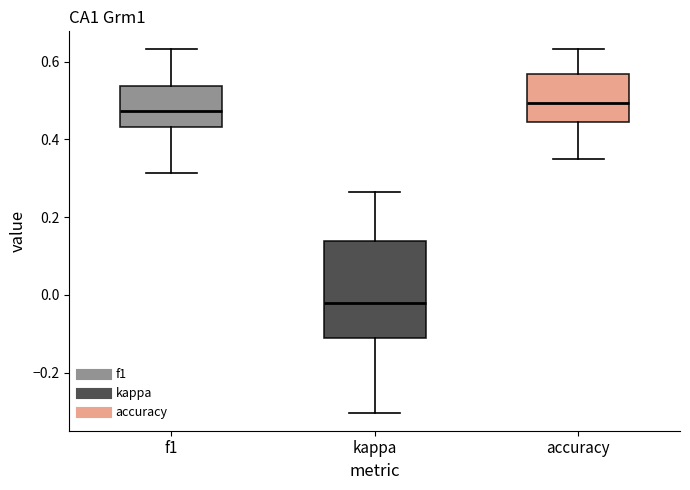

Reading left to right, read every box against the y-axis: the position of its median line, the range the box covers, and the ends of its whiskers. The values are not printed on the chart, so give them approximately, as read against the axis.

f1: median 0.48, box 0.44 to 0.54, whiskers 0.32 to 0.64
kappa: median -0.02, box -0.12 to 0.14, whiskers -0.30 to 0.26
accuracy: median 0.50, box 0.44 to 0.56, whiskers 0.34 to 0.64